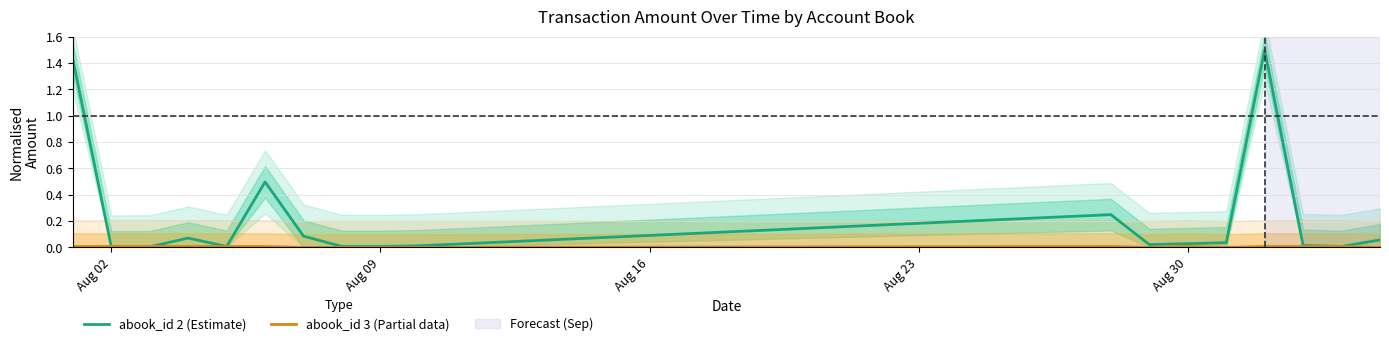

True or false: abook_id 2 (Estimate) has a value of 1.4 at Aug 02.

True